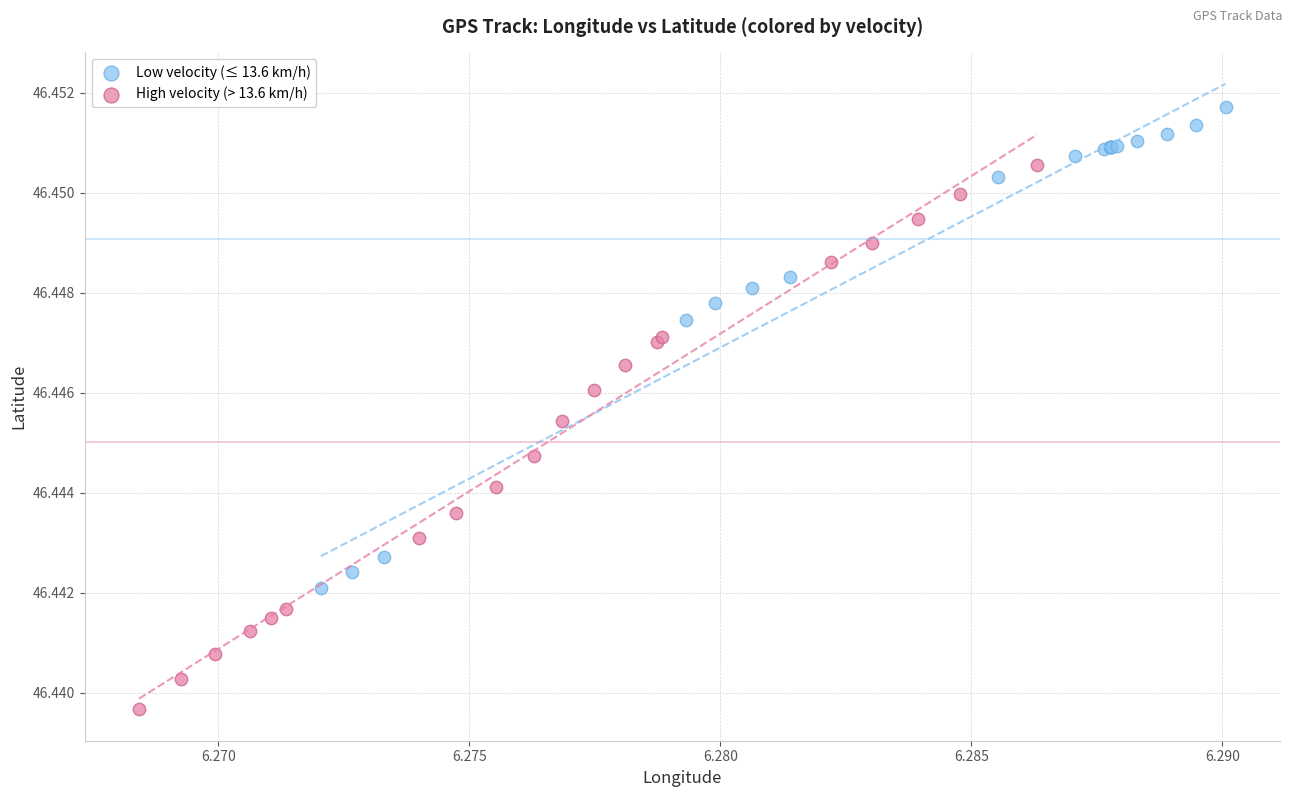

Which series reaches the minimum Y coordinate?

High velocity (> 13.6 km/h)